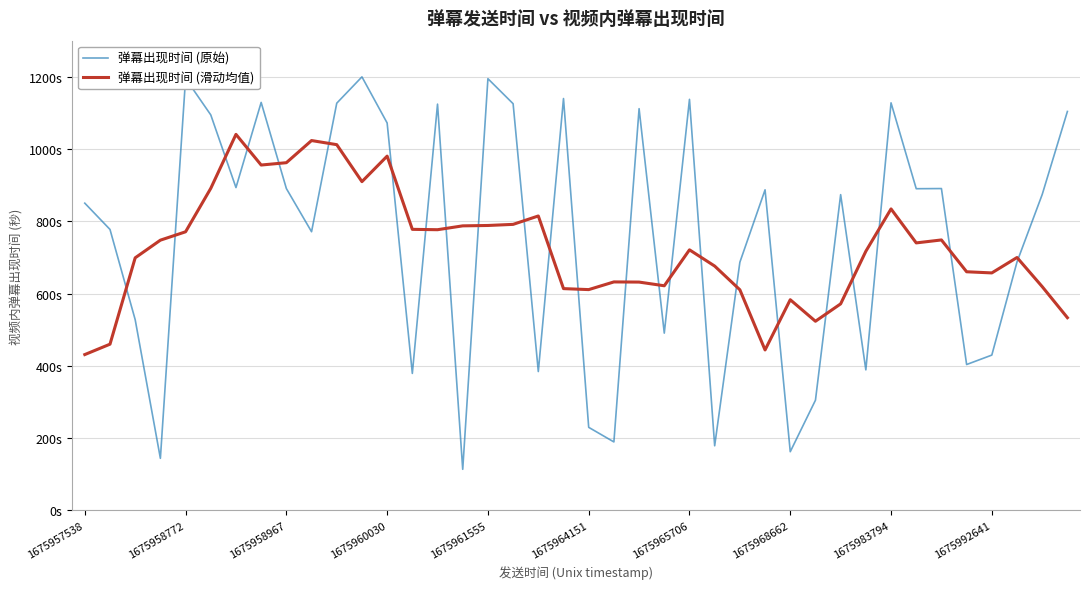

Does the chart display data point markers on the line(s)?

No